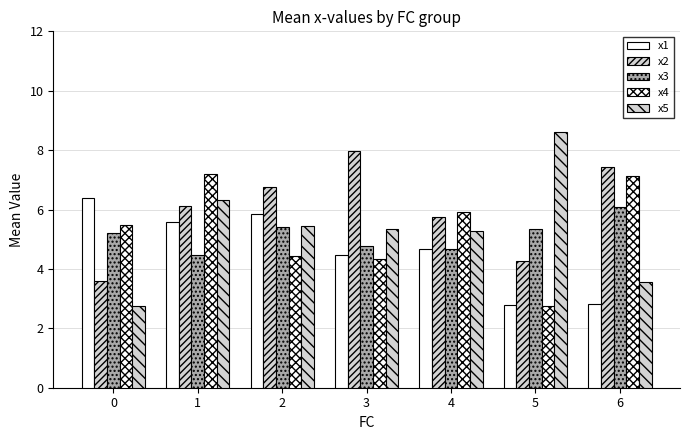

Reading right to left, list all the values displayed in this chart.

x1: 2.8	2.8	4.7	4.5	5.9	5.6	6.4
x2: 7.4	4.3	5.8	8.0	6.8	6.1	3.6
x3: 6.1	5.3	4.7	4.8	5.4	4.5	5.2
x4: 7.1	2.7	5.9	4.3	4.4	7.2	5.5
x5: 3.6	8.6	5.3	5.3	5.4	6.3	2.8